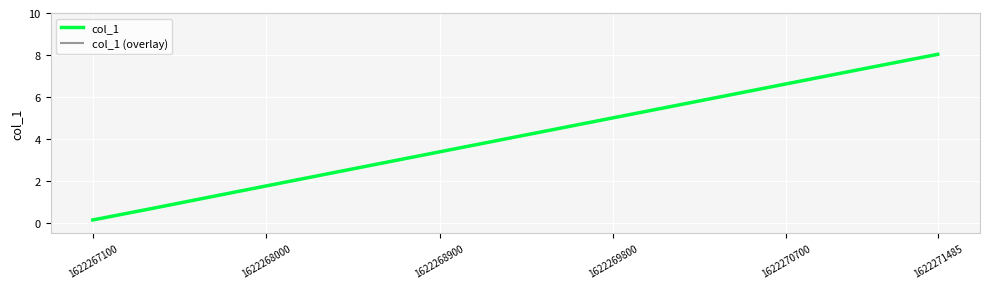

Does the chart display data point markers on the line(s)?

No